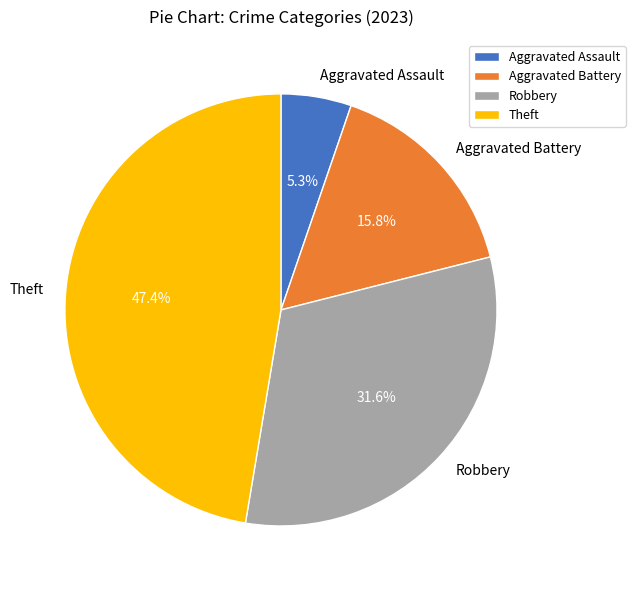

Rank the categories by value from highest to lowest.

Theft, Robbery, Aggravated Battery, Aggravated Assault